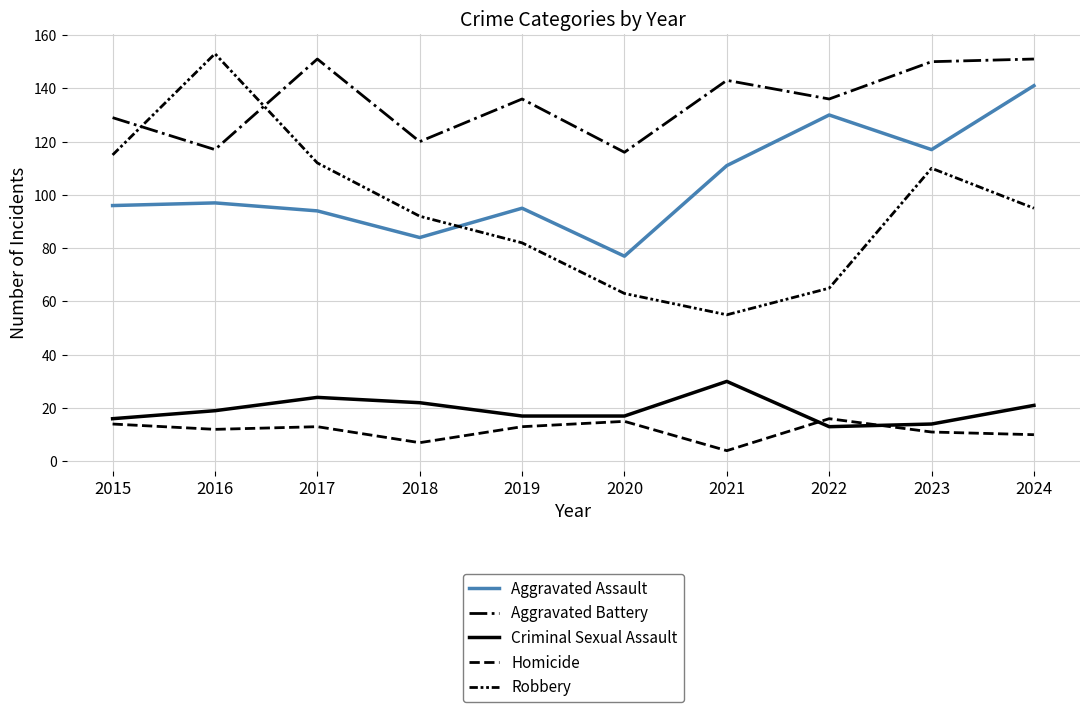

How many lines are shown in the chart?

5